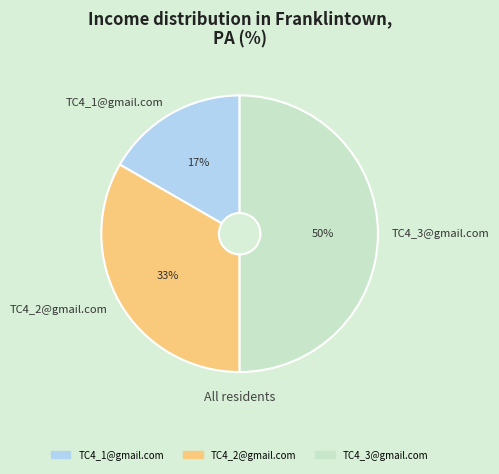

Does TC4_1@gmail.com account for over 50% of the chart?

No